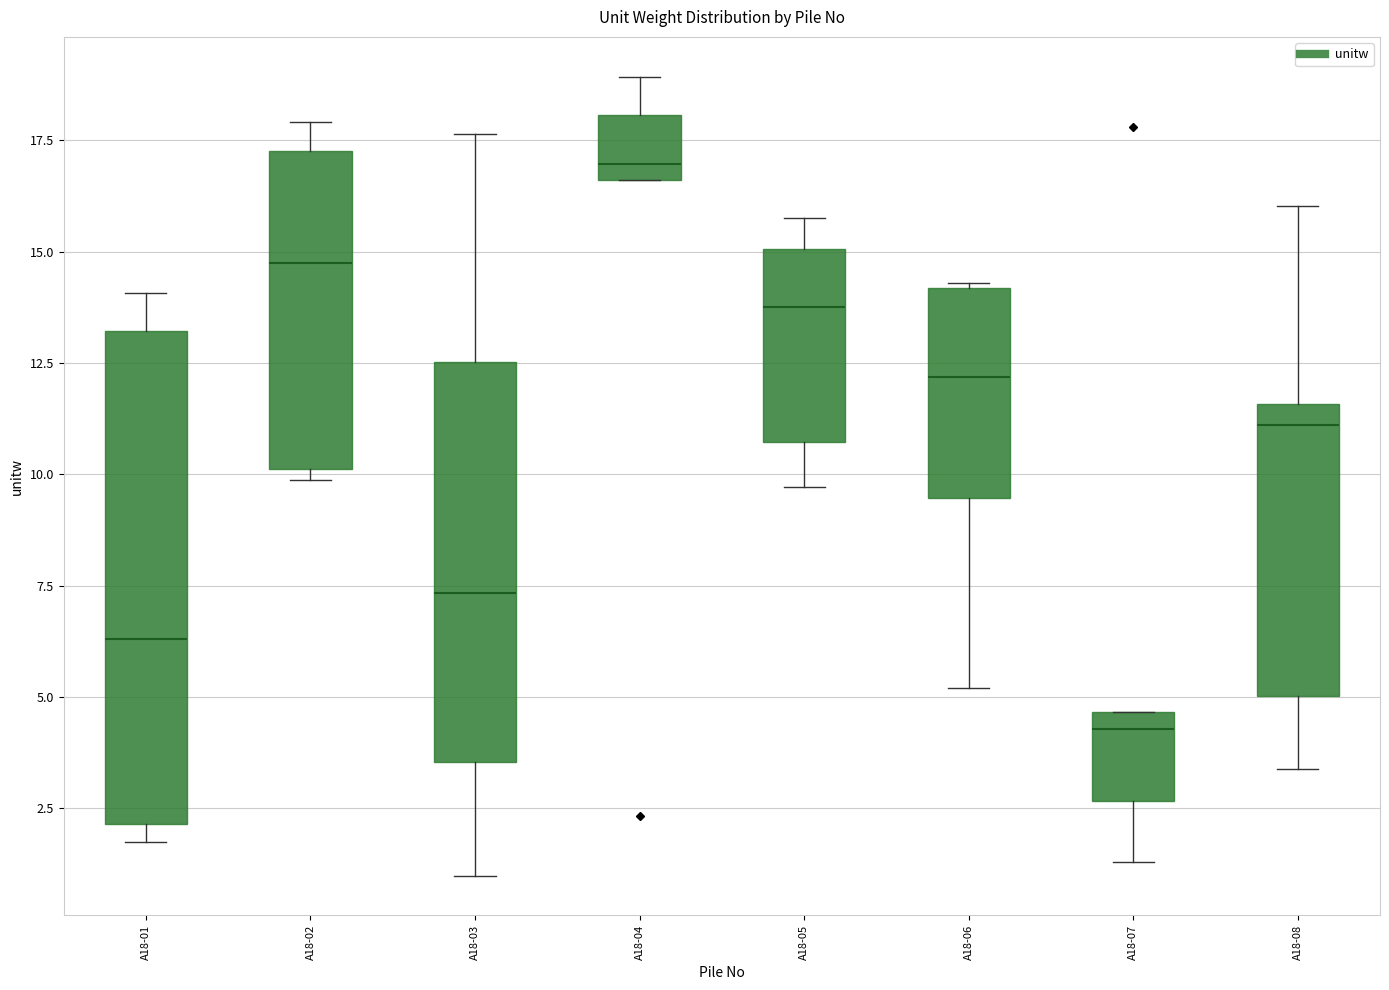

Which box's median line is the lowest?

A18-07